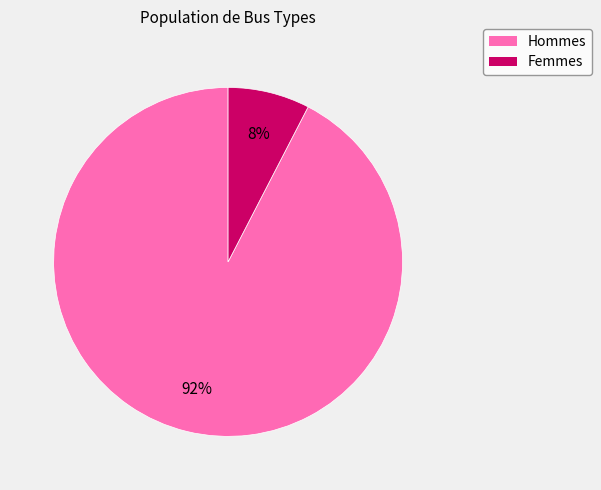

To the nearest percent, what is the average slice percentage?

50%